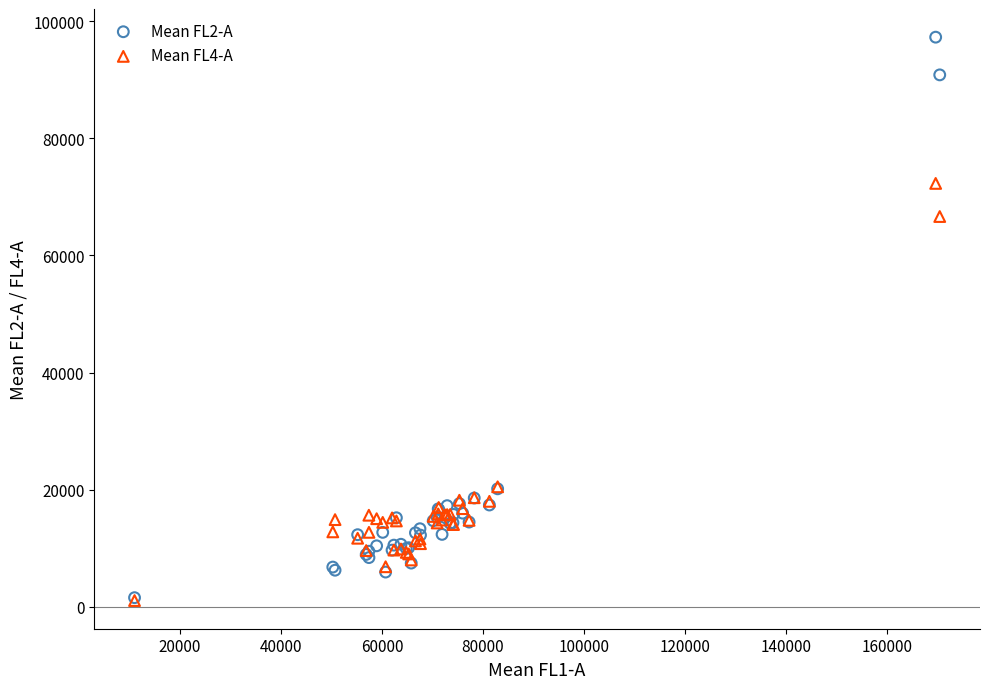

Across all series, what Y value is closest to 49170?

66634.5